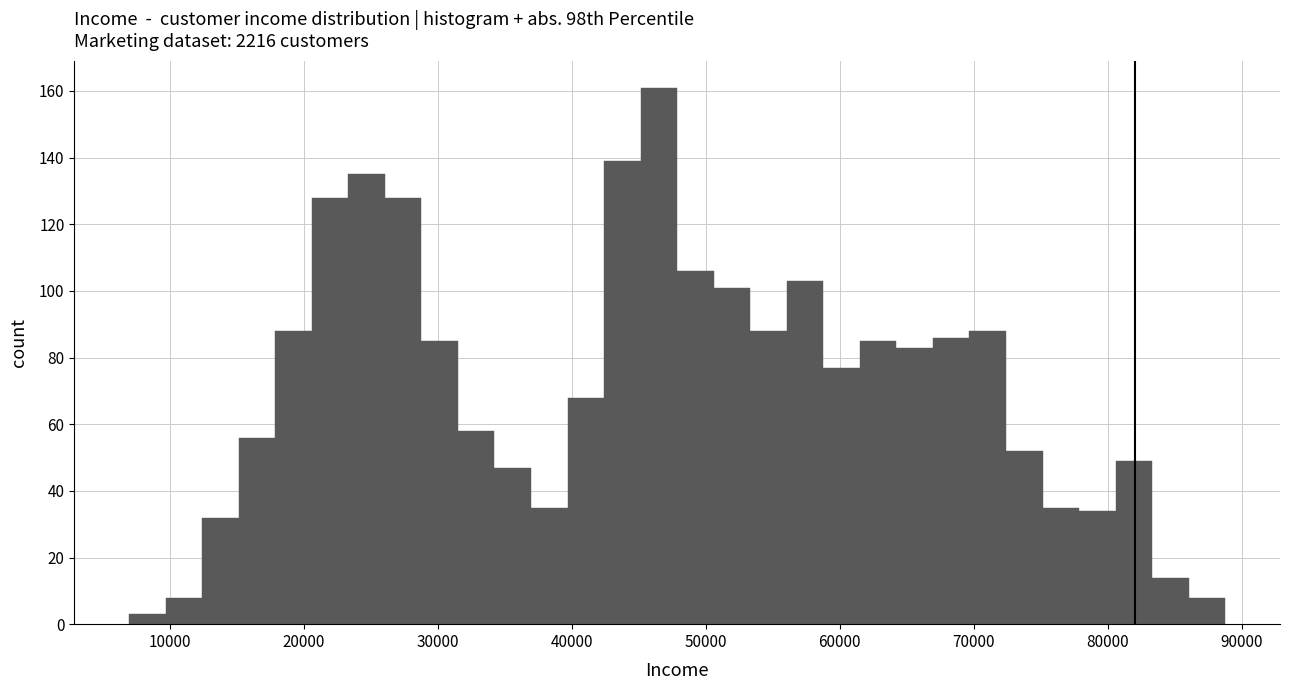

Read against the x-axis, roughly where is the centre of the tallest bar?

47000